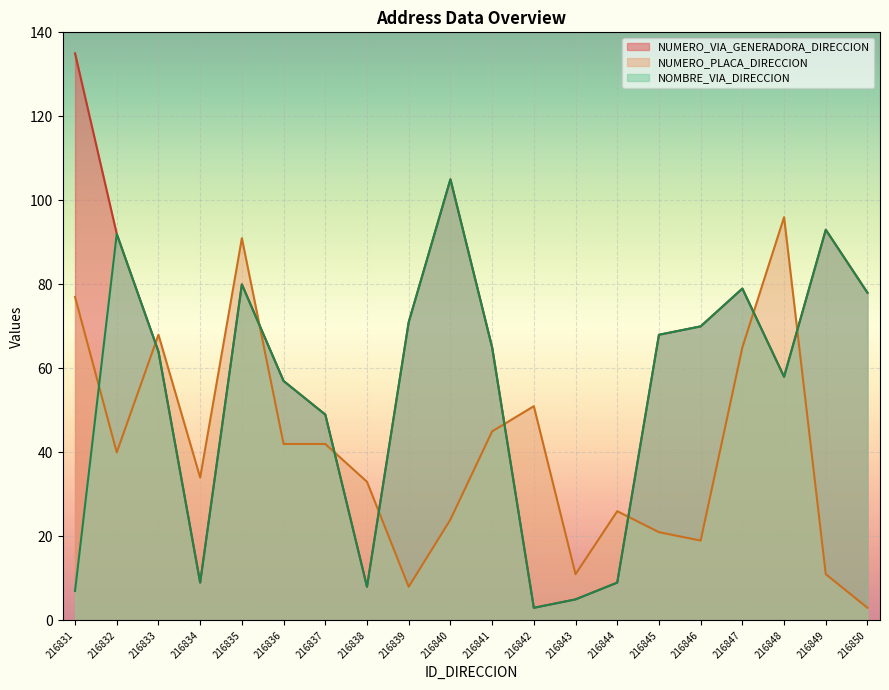

What is the sum of all NOMBRE_VIA_DIRECCION values?

1070